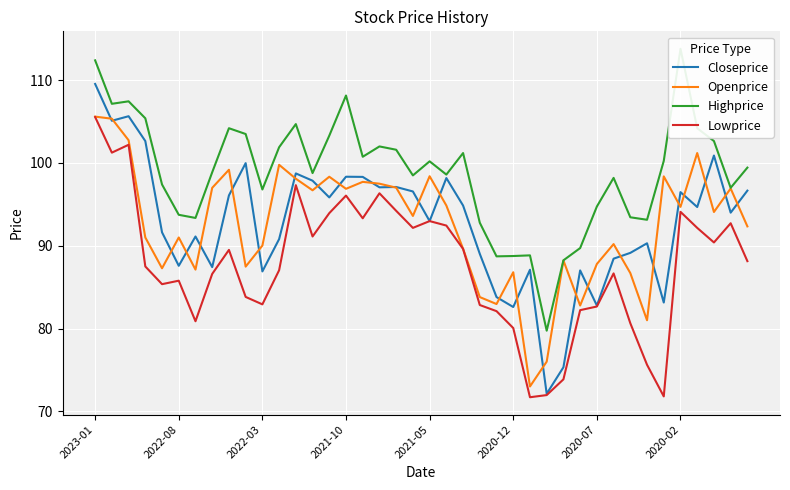

True or false: Closeprice and Lowprice intersect in this chart.

False